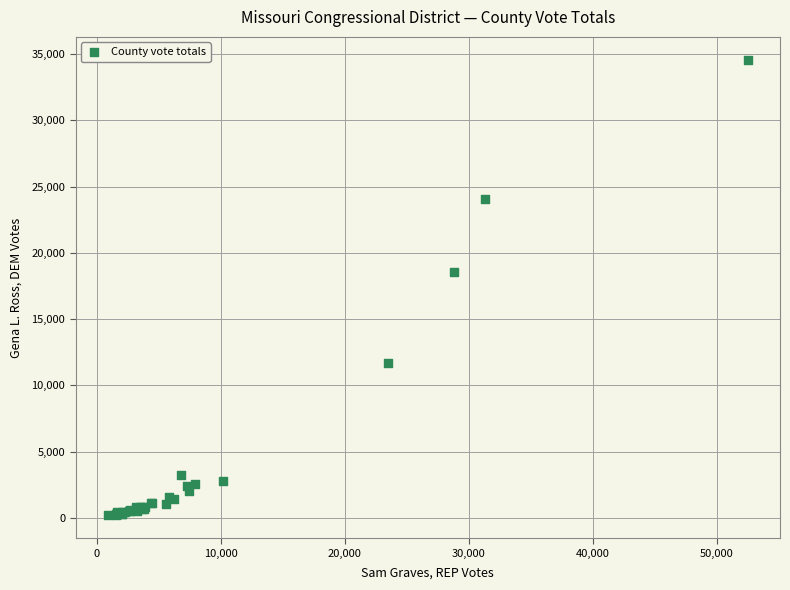

What Y value in the scatter plot is closest to 17378?

18543